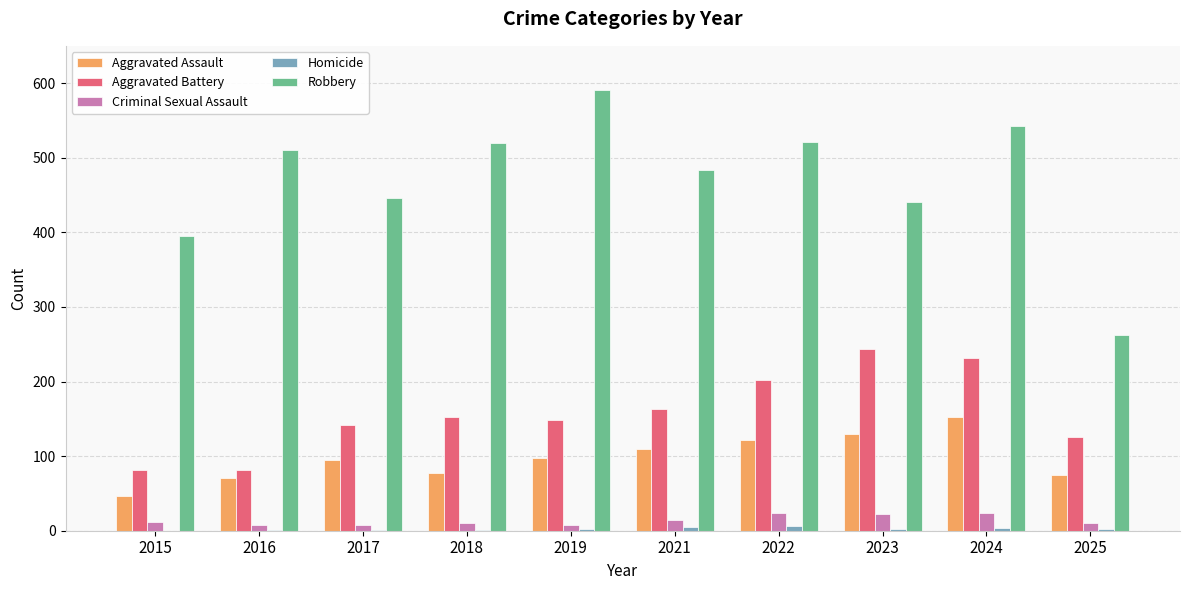

What is the maximum value shown in the chart?

591